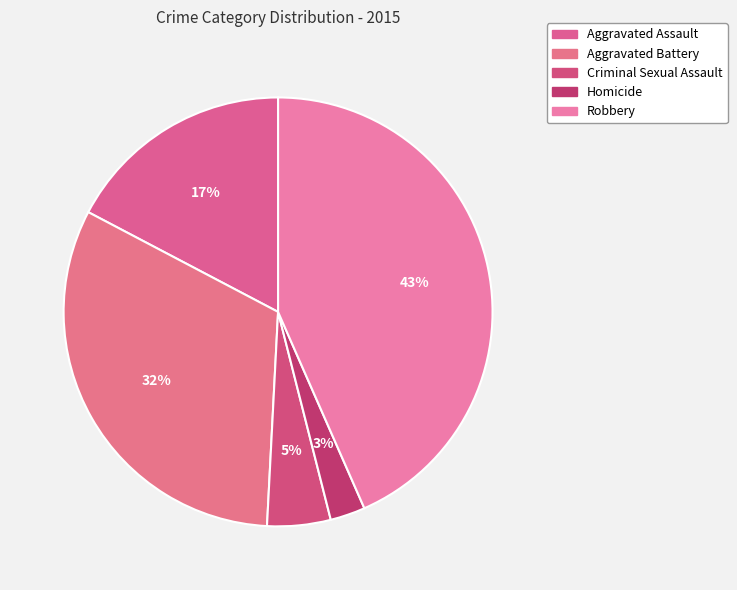

Does Criminal Sexual Assault represent more than half of the total?

No